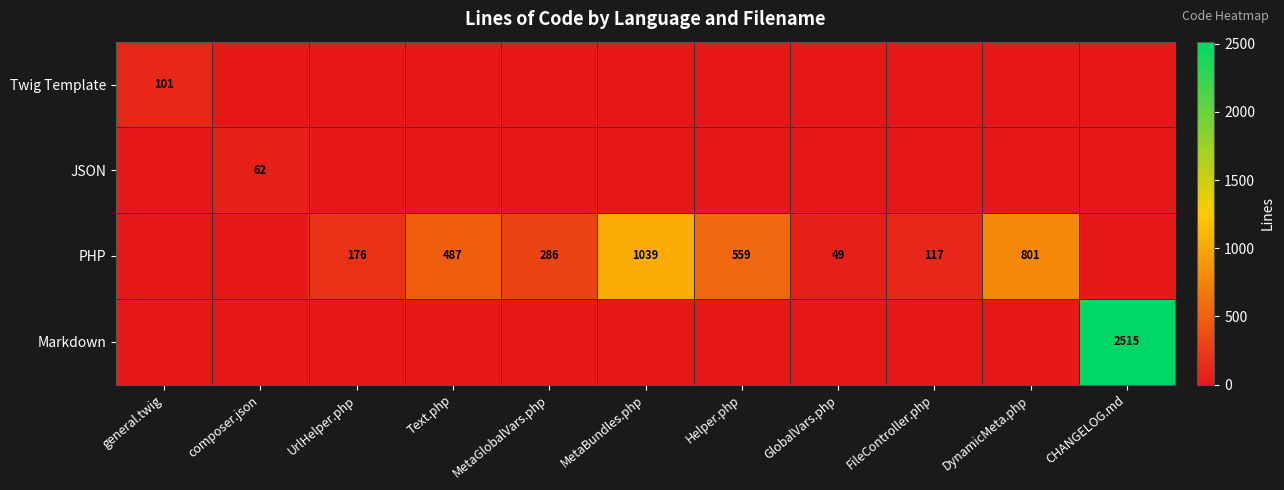

The PHP series shows 427 at DynamicMeta.php. True or false?

False